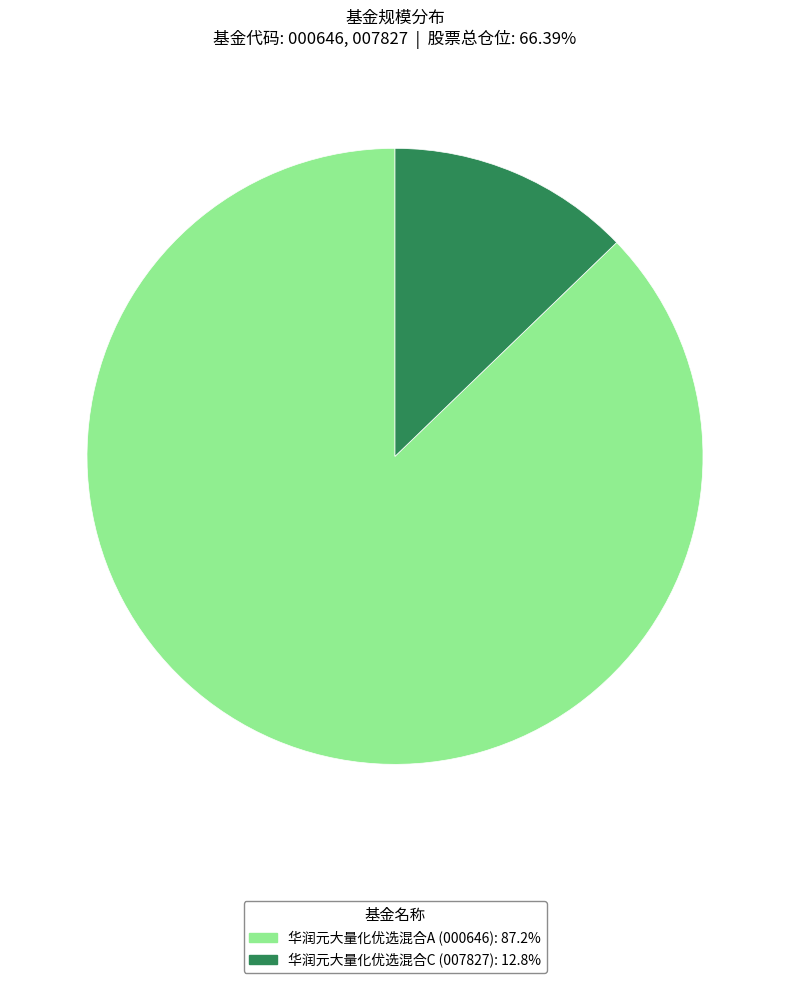

Is there a majority slice in this chart?

Yes